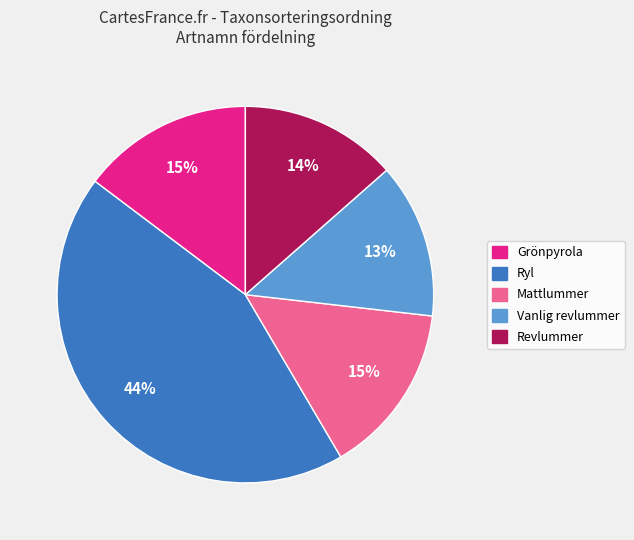

To the nearest percent, what is the average slice percentage?

20%